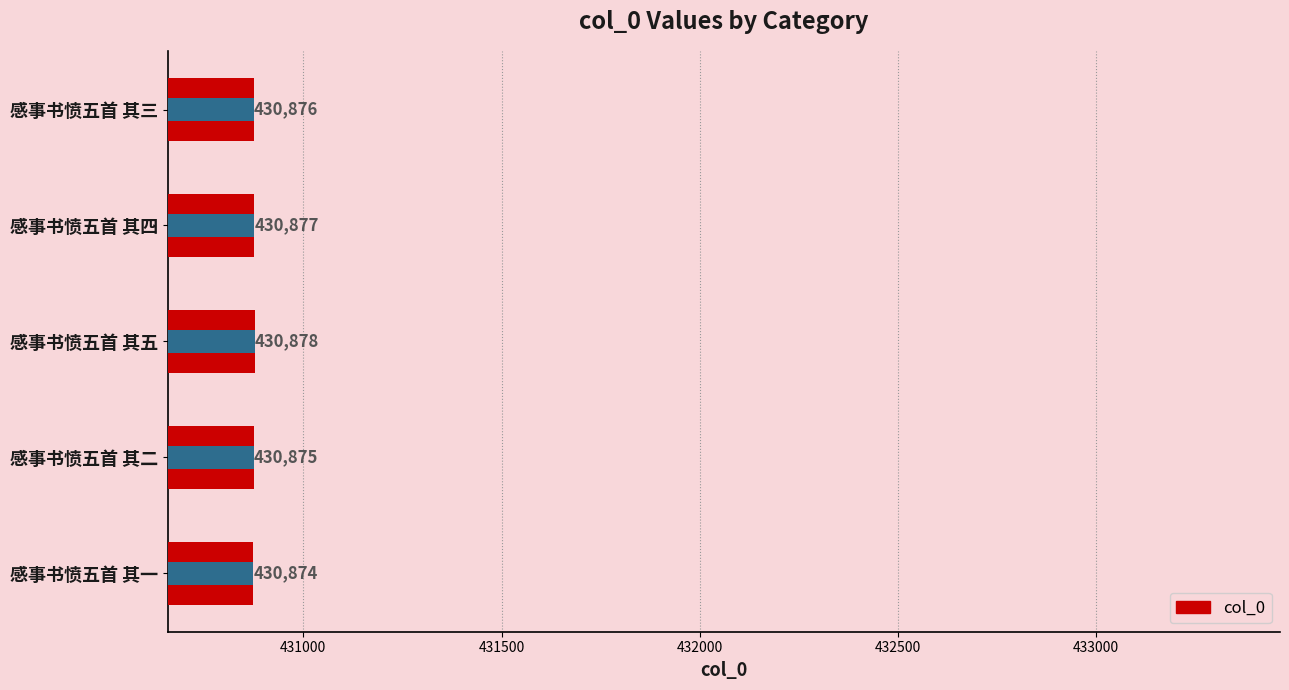

What is the difference between the second highest and minimum values?

3